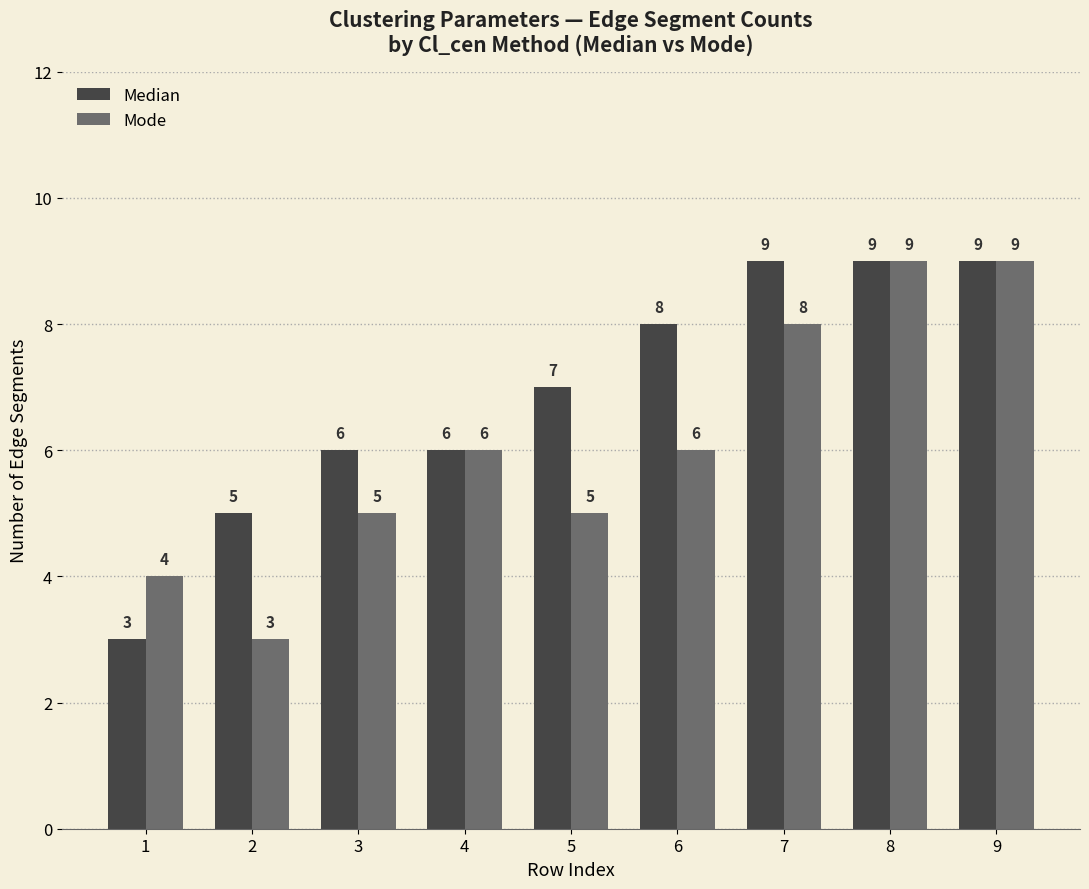

Between 3 and 9, which series saw the biggest shift?

Mode